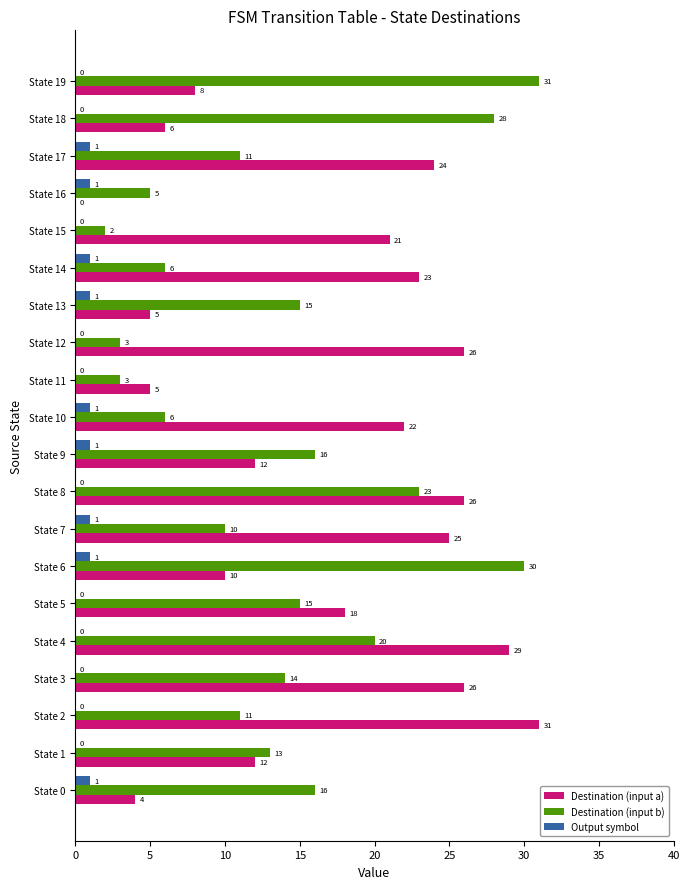

What is the total value across all series at State 17?

36